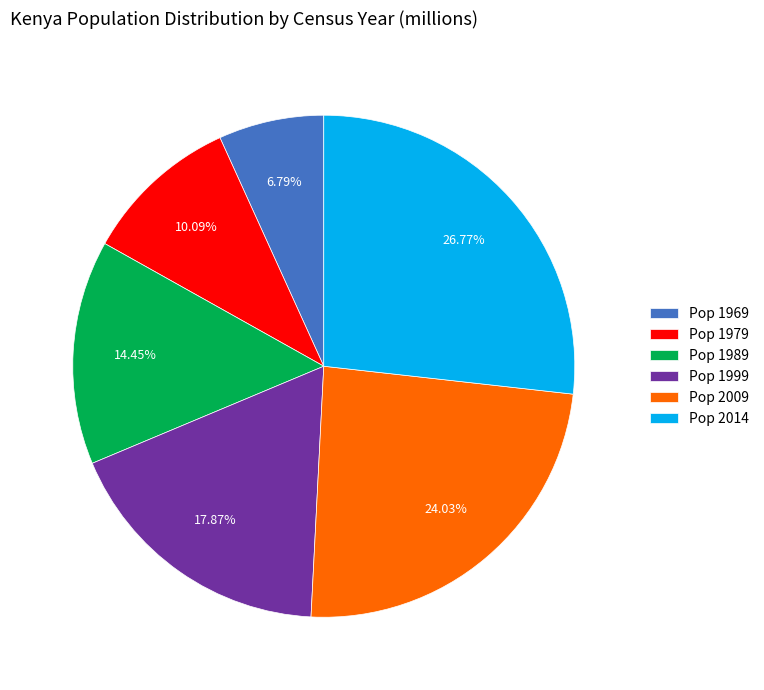

Is the sum of Pop 2014 and Pop 1989 greater than half?

No